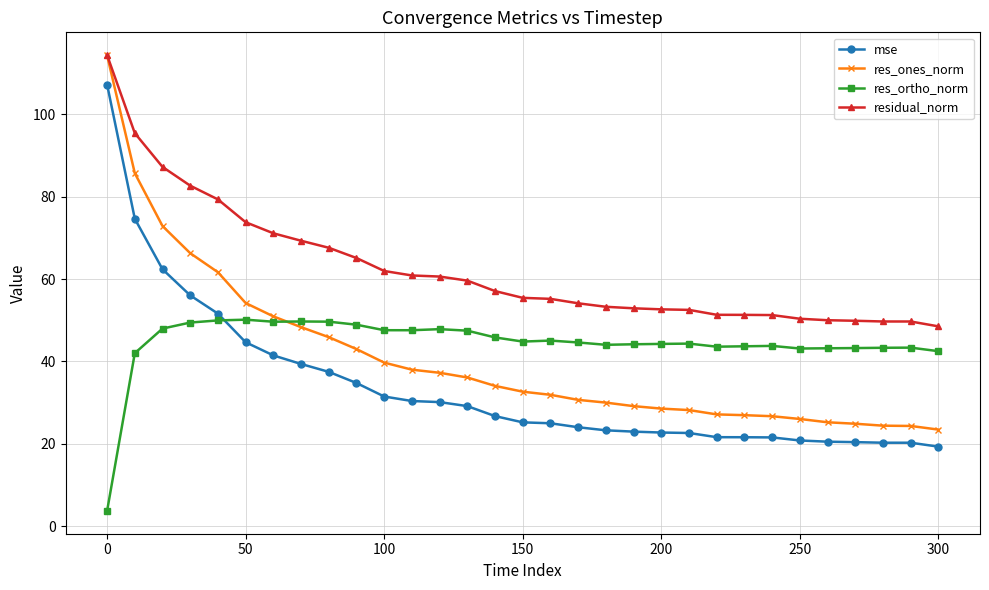

What are all the series names shown in the legend?

mse, res_ones_norm, res_ortho_norm, residual_norm